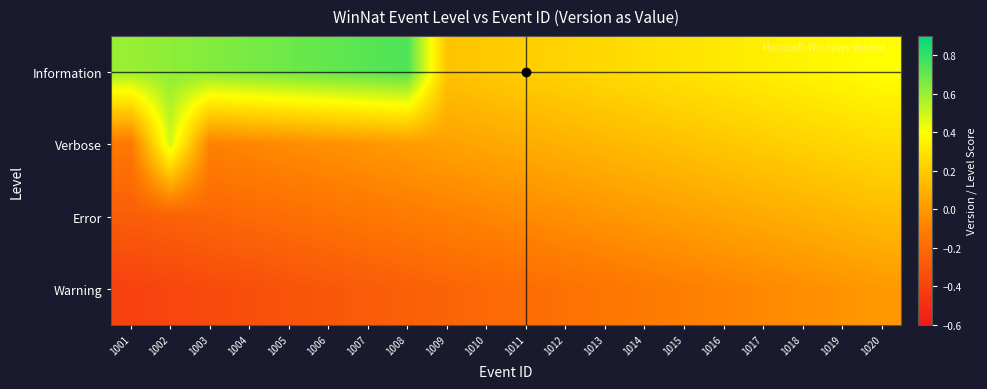

Between 1019 and 1015, which is larger?

1019